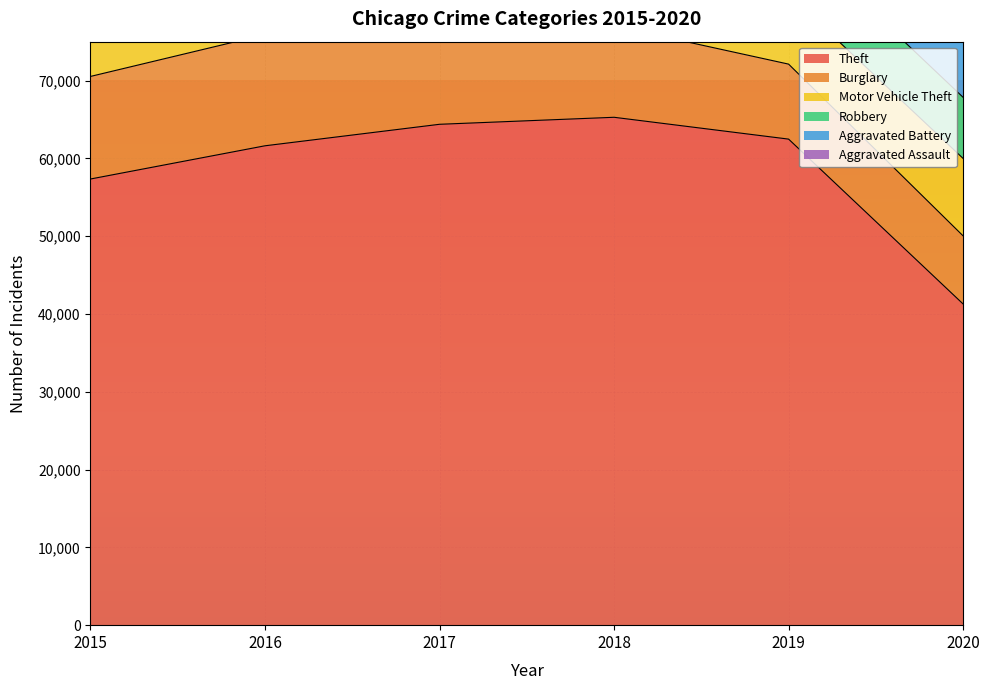

What is the sum of all Aggravated Assault values?

34089